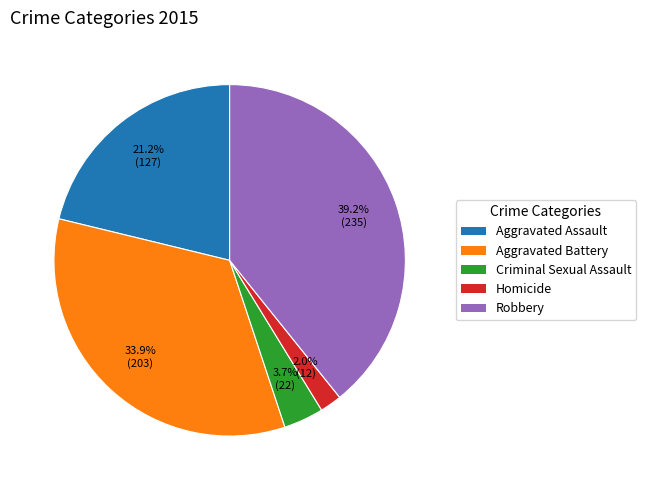

Rank the categories by value from highest to lowest.

Robbery, Aggravated Battery, Aggravated Assault, Criminal Sexual Assault, Homicide